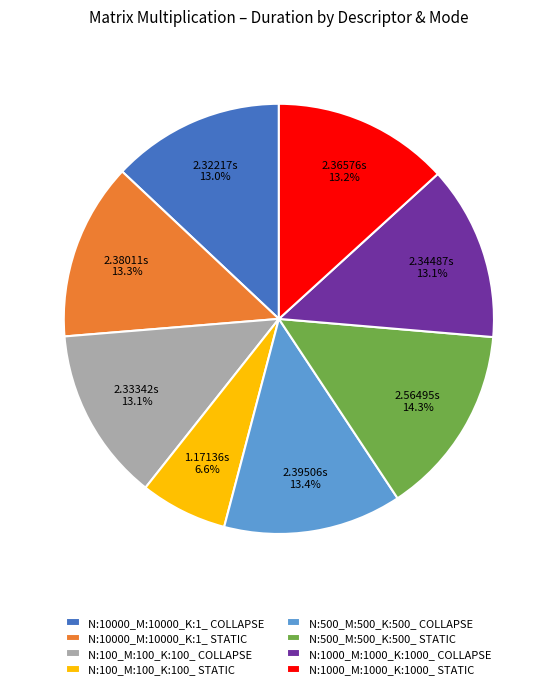

To the nearest percent, what is the average slice percentage?

12%